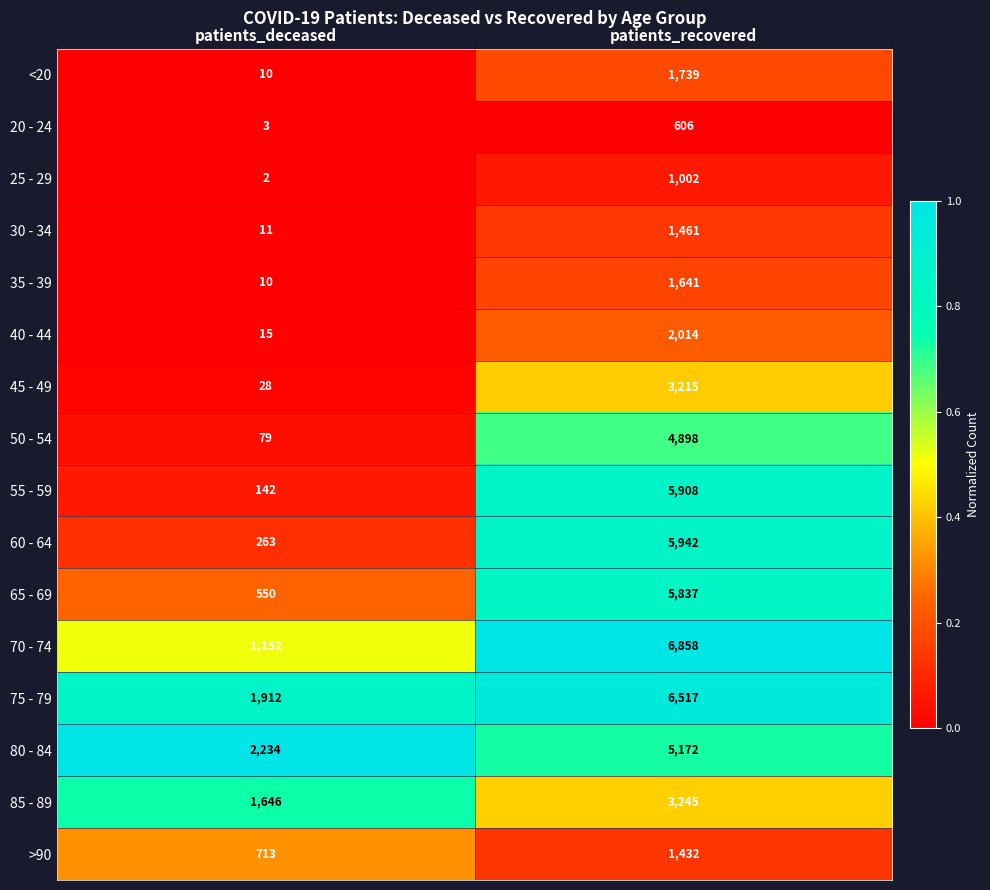

List the series in order of their peak value, lowest first.

20 - 24, 25 - 29, >90, 30 - 34, 35 - 39, <20, 40 - 44, 45 - 49, 85 - 89, 50 - 54, 80 - 84, 65 - 69, 55 - 59, 60 - 64, 75 - 79, 70 - 74